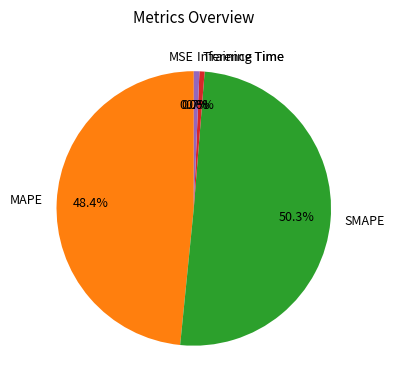

Which slice represents more than half of the pie?

SMAPE